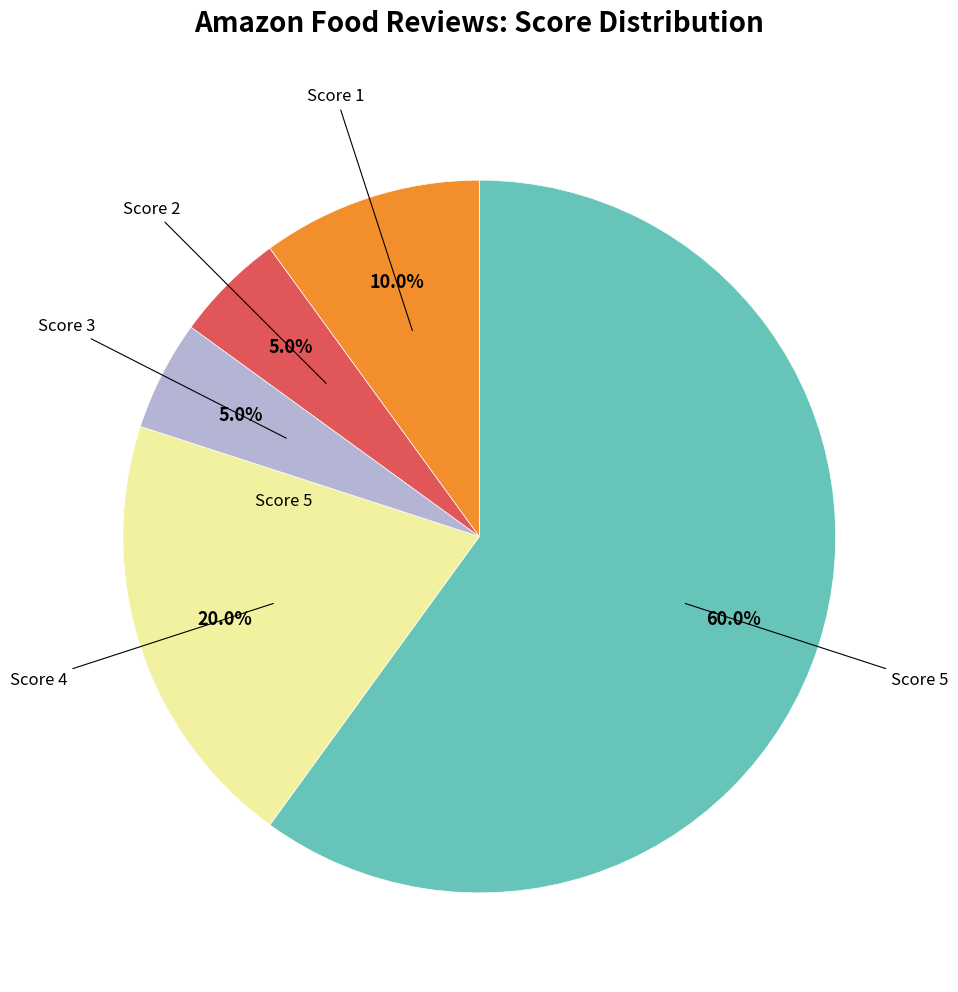

Does any single category account for the majority?

Yes